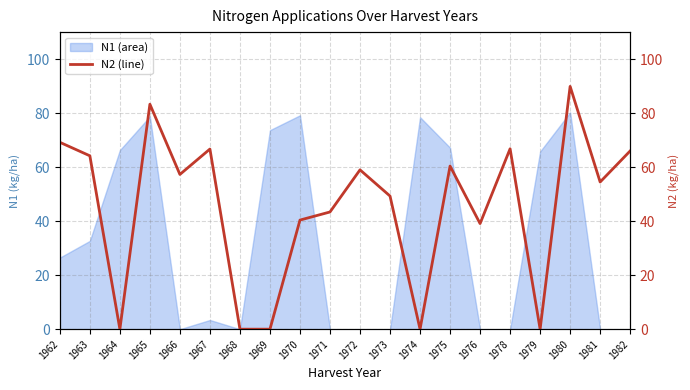

Where is the data nearest to the value 44?

1971